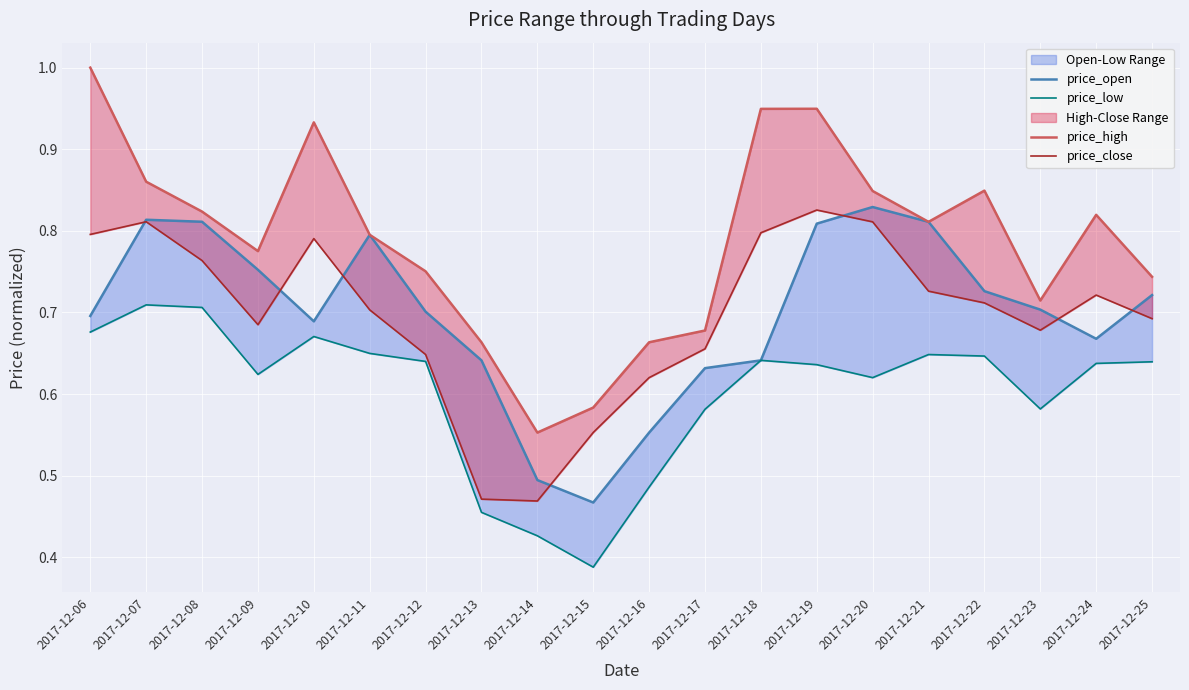

Which has a higher value, 2017-12-18 or 2017-12-19?

2017-12-19